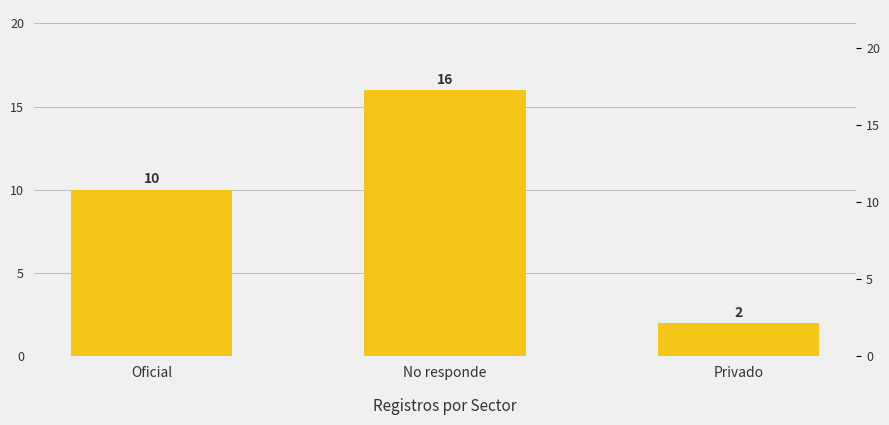

The chart shows a value of 1 at Privado. True or false?

False